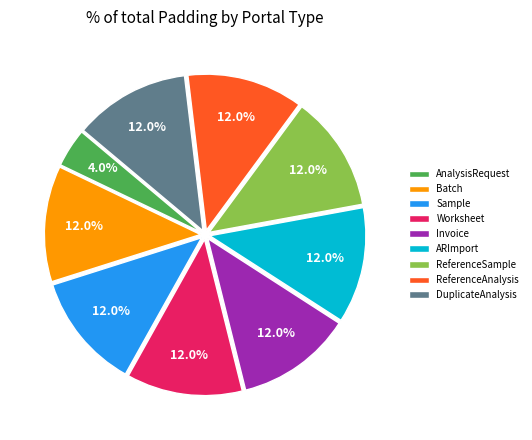

What is the total percentage of ReferenceAnalysis and Batch?

24.0%